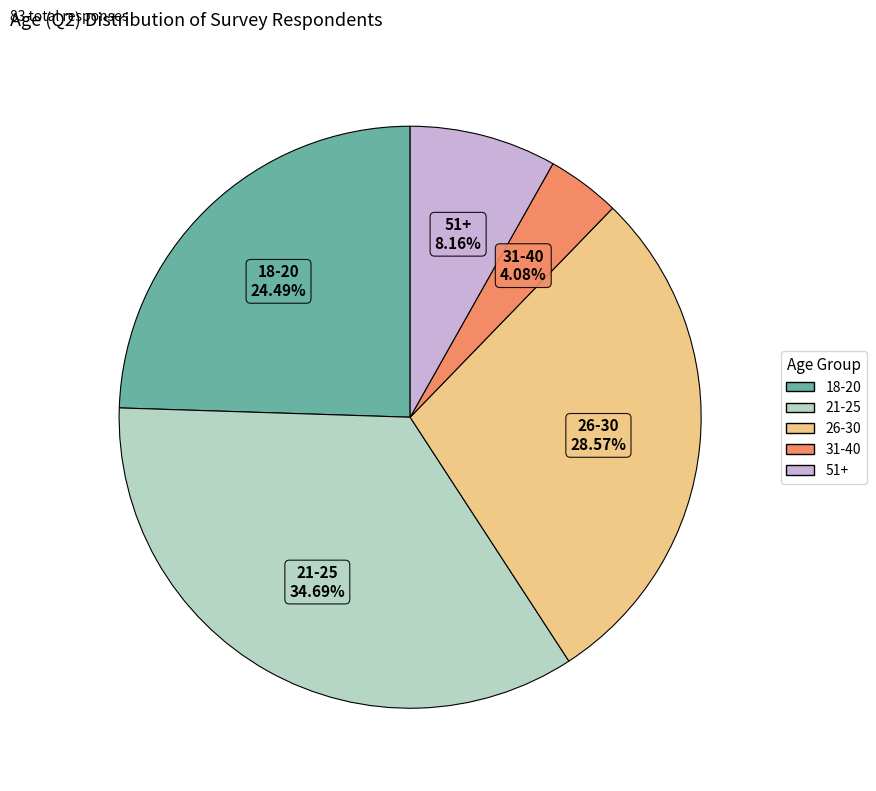

Between 31-40 and 51+, which is larger?

51+